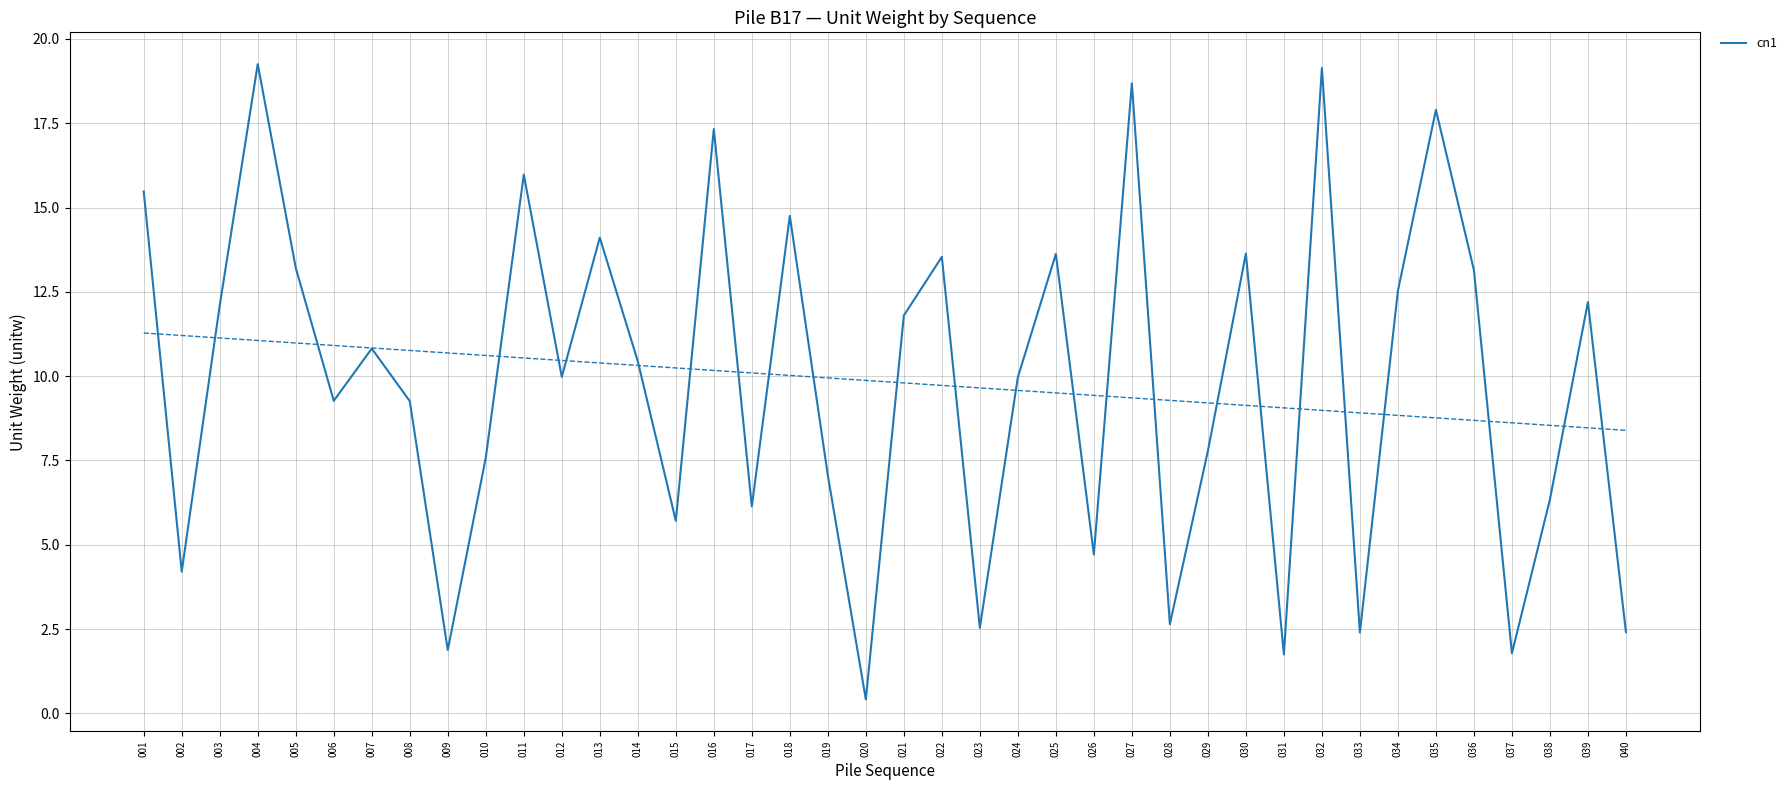

Which has a higher value, 038 or 019?

019